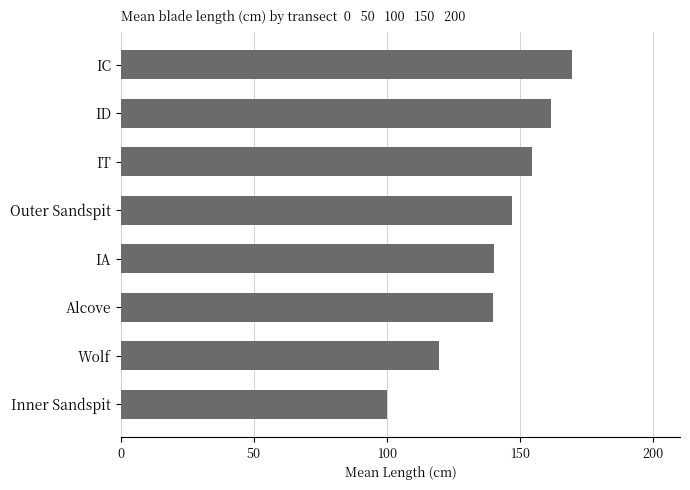

Does the chart contain any negative values?

No